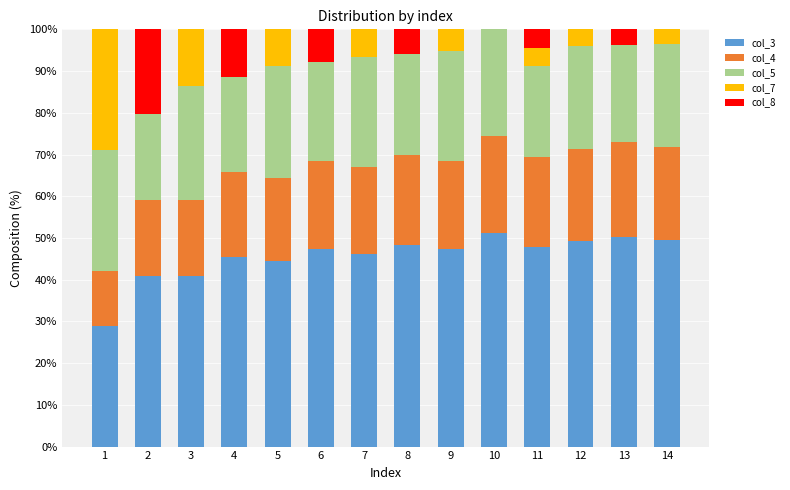

How many data points does each series have?

14